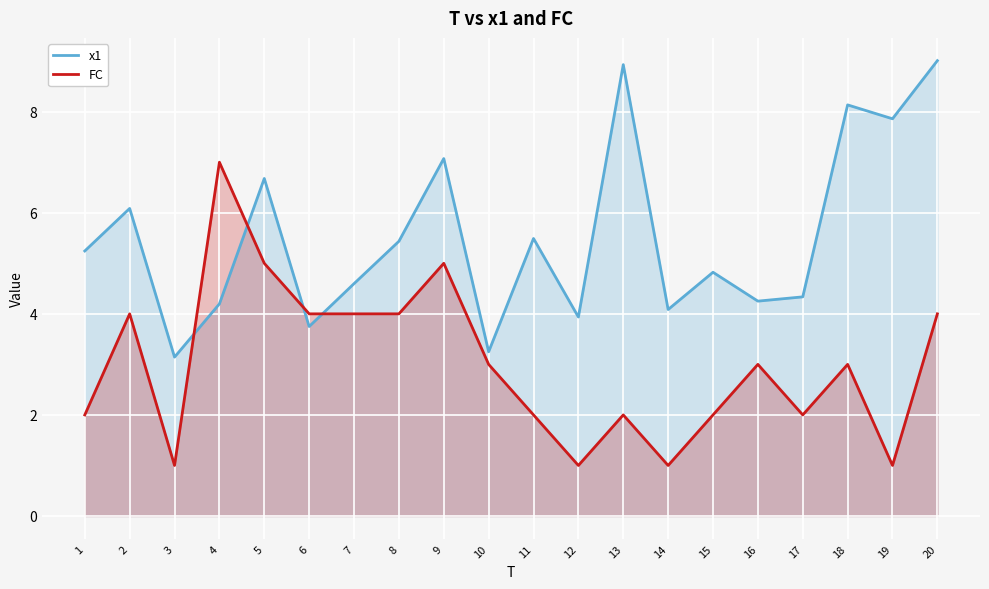

The value of x1 at 8 is 5.4. True or false?

True